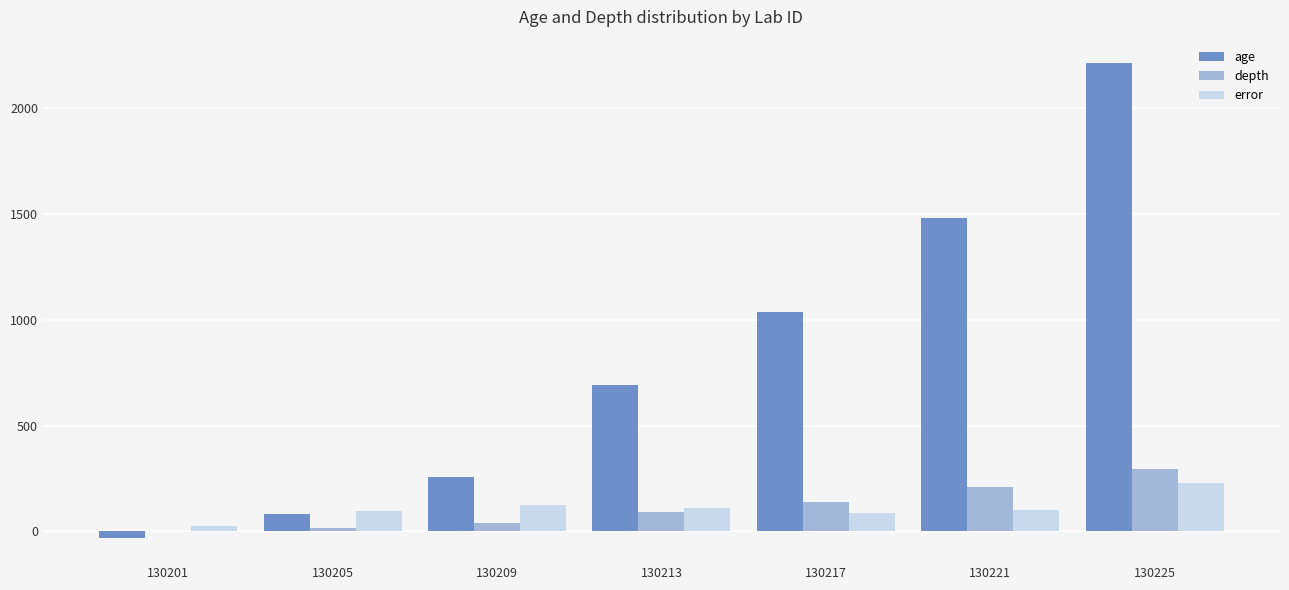

At which category does the chart reach its peak across all series?

130225